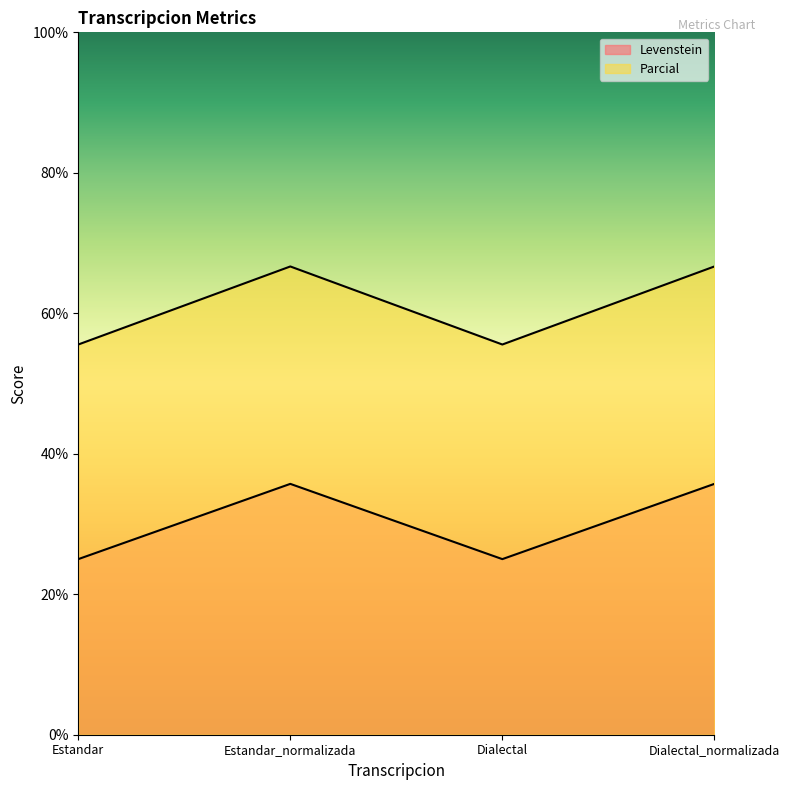

Reading left to right, list all the values displayed in this chart.

Levenstein: Estandar=25.0	Estandar_normalizada=35.7	Dialectal=25.0	Dialectal_normalizada=35.7
Parcial: Estandar=55.6	Estandar_normalizada=66.7	Dialectal=55.6	Dialectal_normalizada=66.7